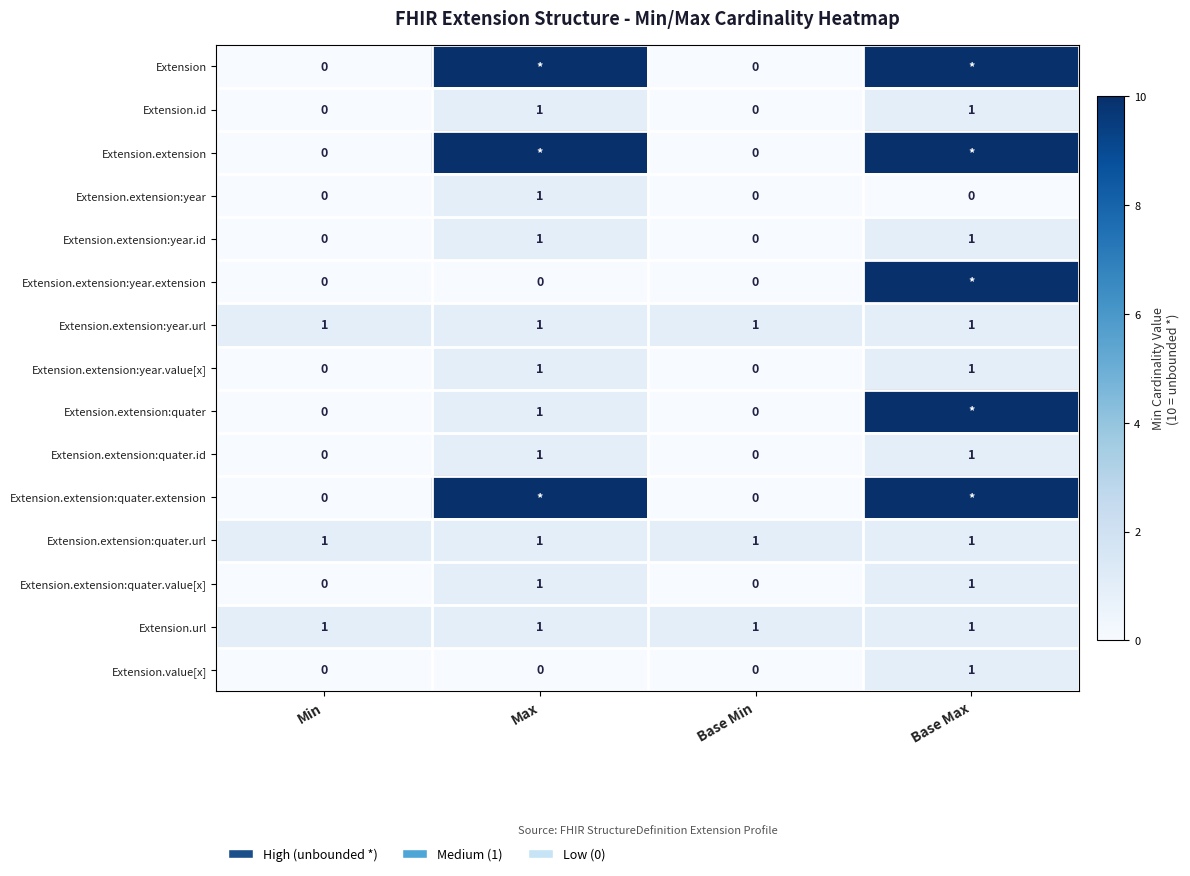

The Extension.id series shows -1 at Base Min. True or false?

False